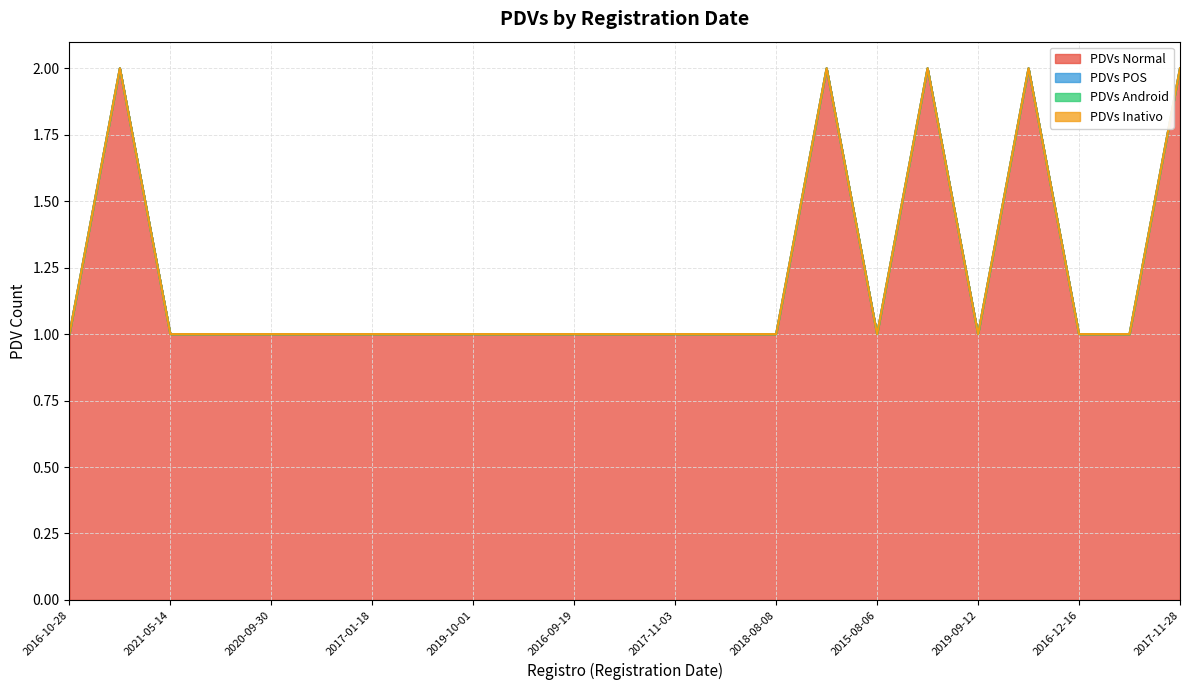

At which label does PDVs Inativo reach its minimum?

2016-10-28